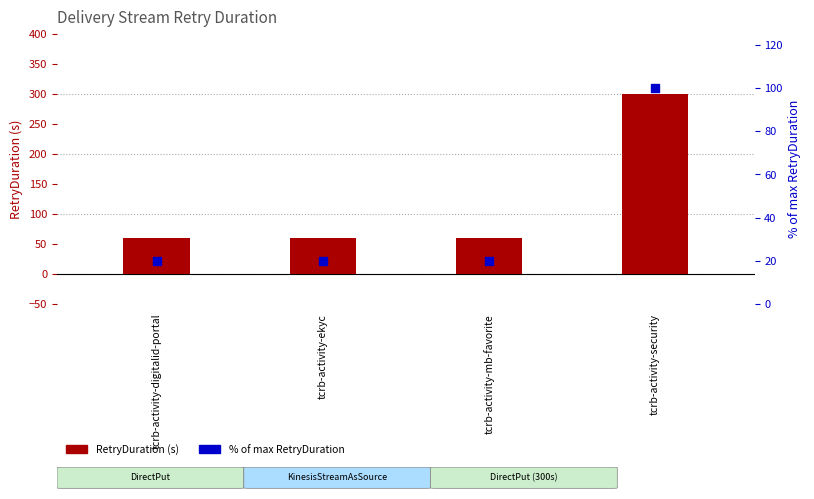

Which series has the largest total across all categories?

RetryDuration